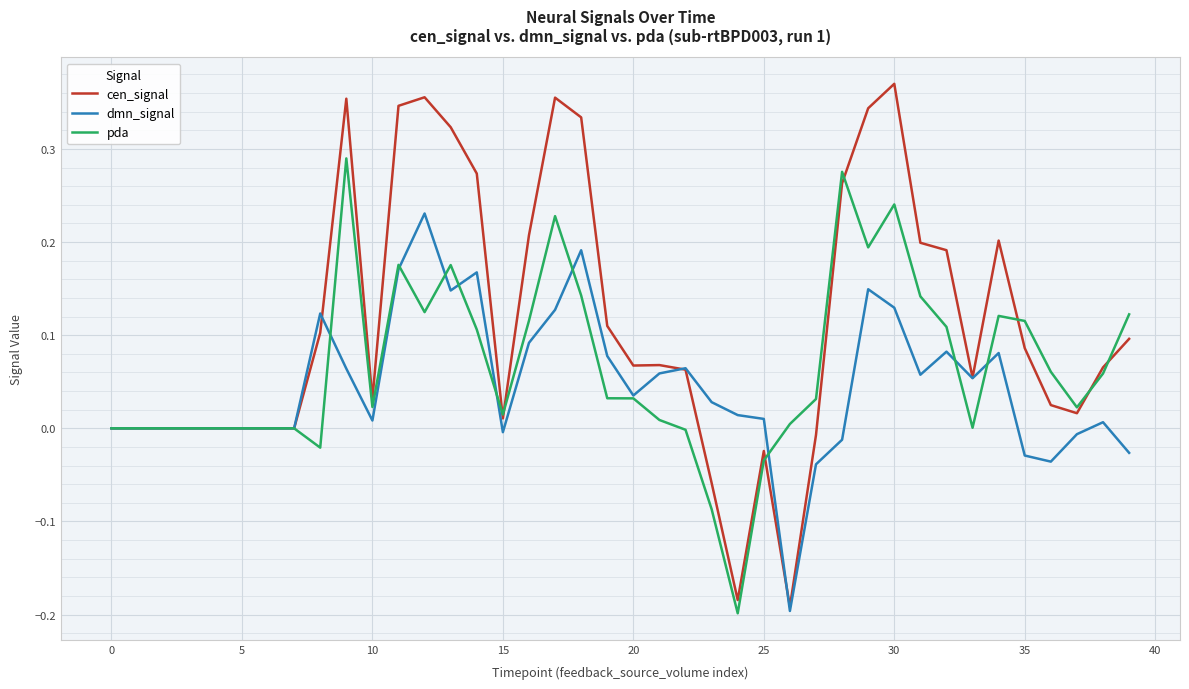

Which series has the largest total across all categories?

cen_signal